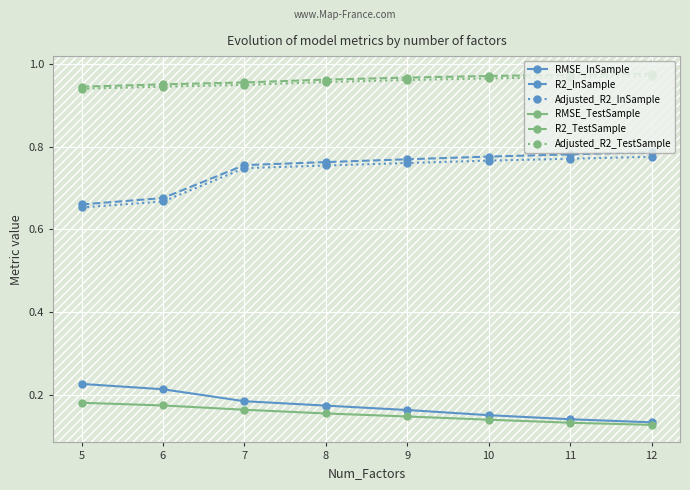

Which series has the widest spread of values?

R2_InSample